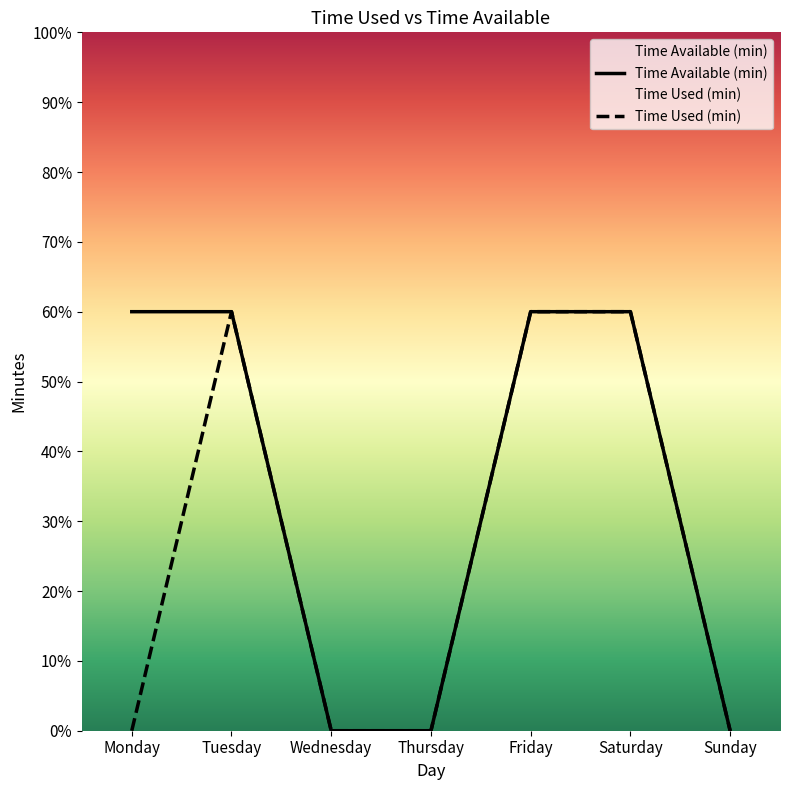

True or false: Time Available (min) and Time Used (min) cross at least once.

False